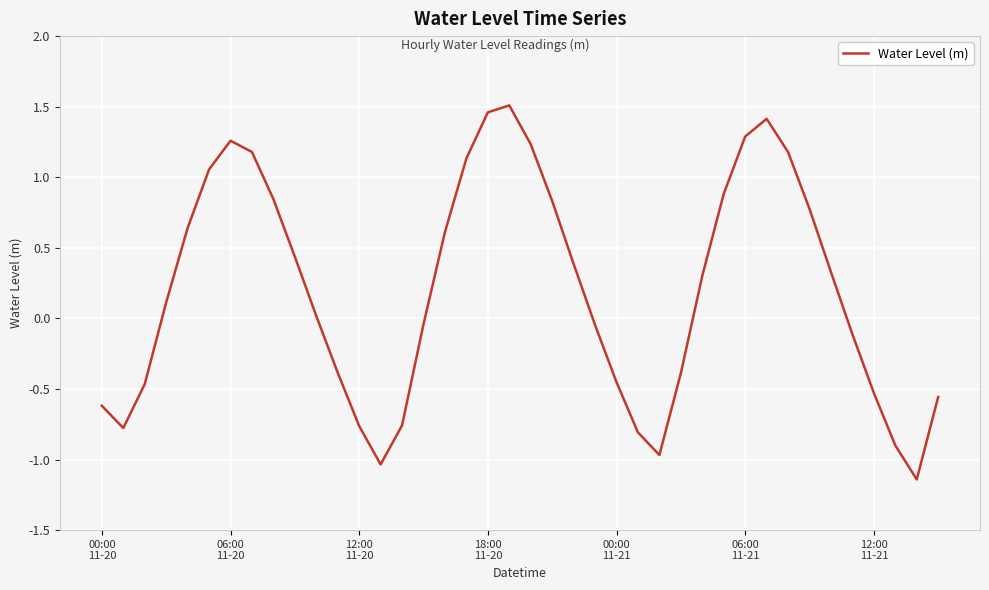

How many lines are shown in the chart?

1